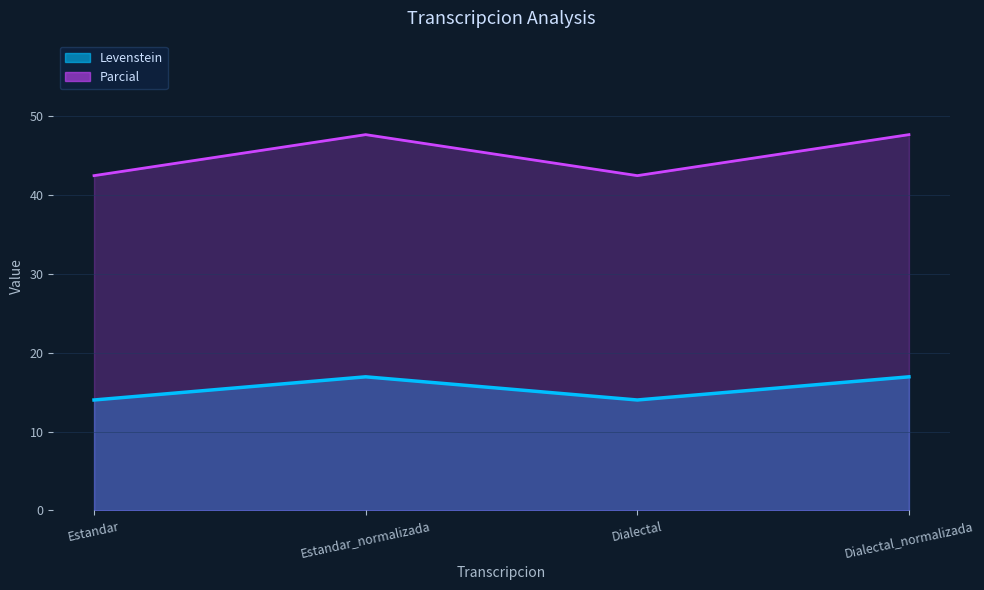

How many interior local valleys does the Parcial series have?

1